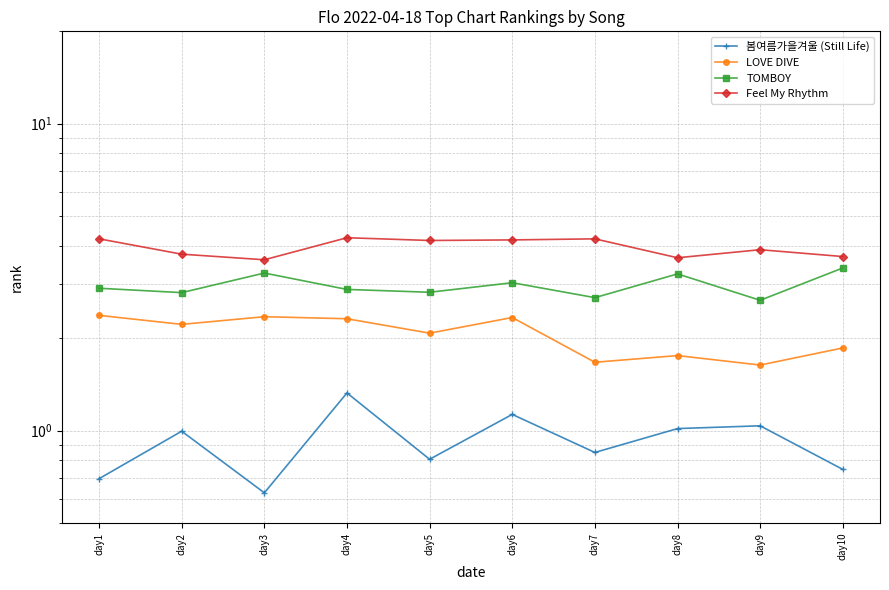

How many data points does each series have?

10